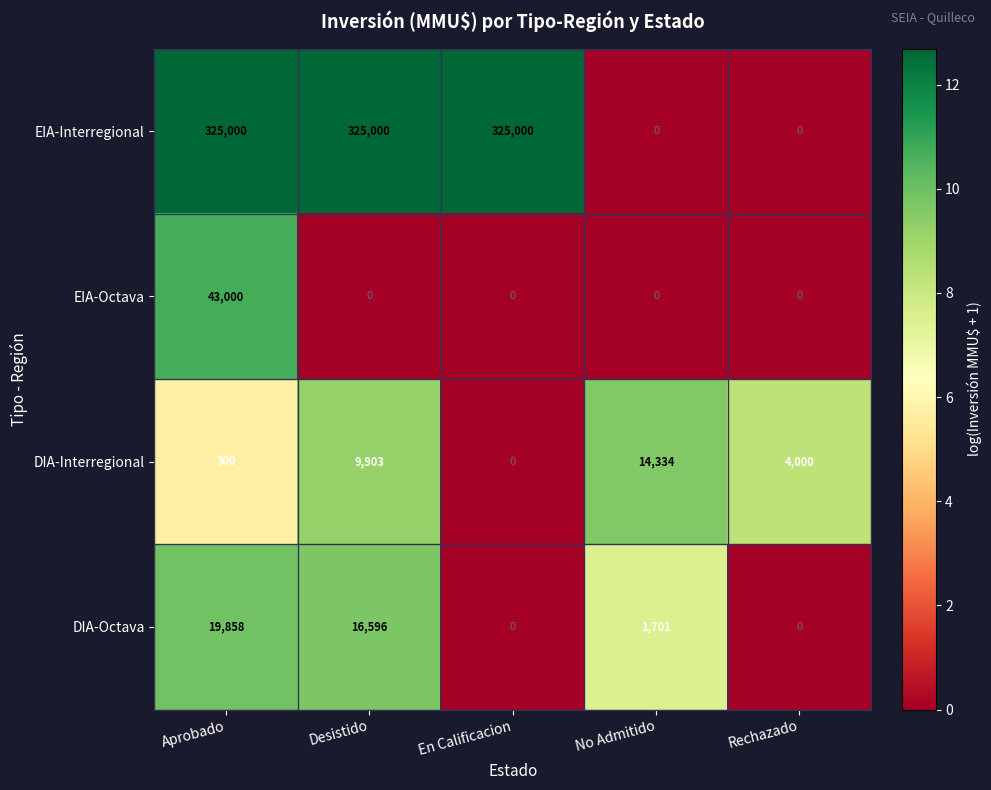

The value of DIA-Octava at Rechazado is 0. True or false?

True